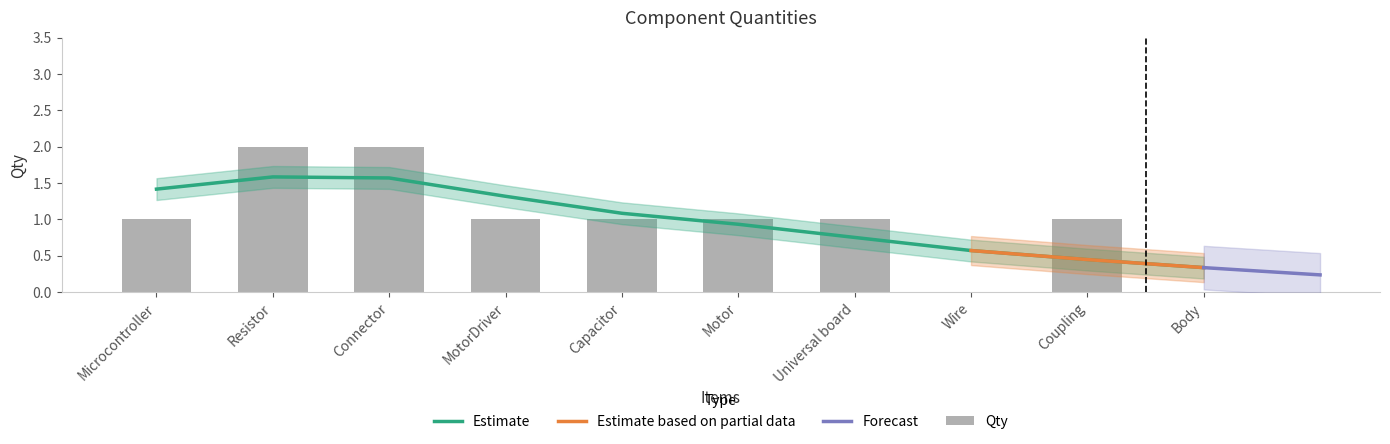

What is the maximum value shown in the chart?

2